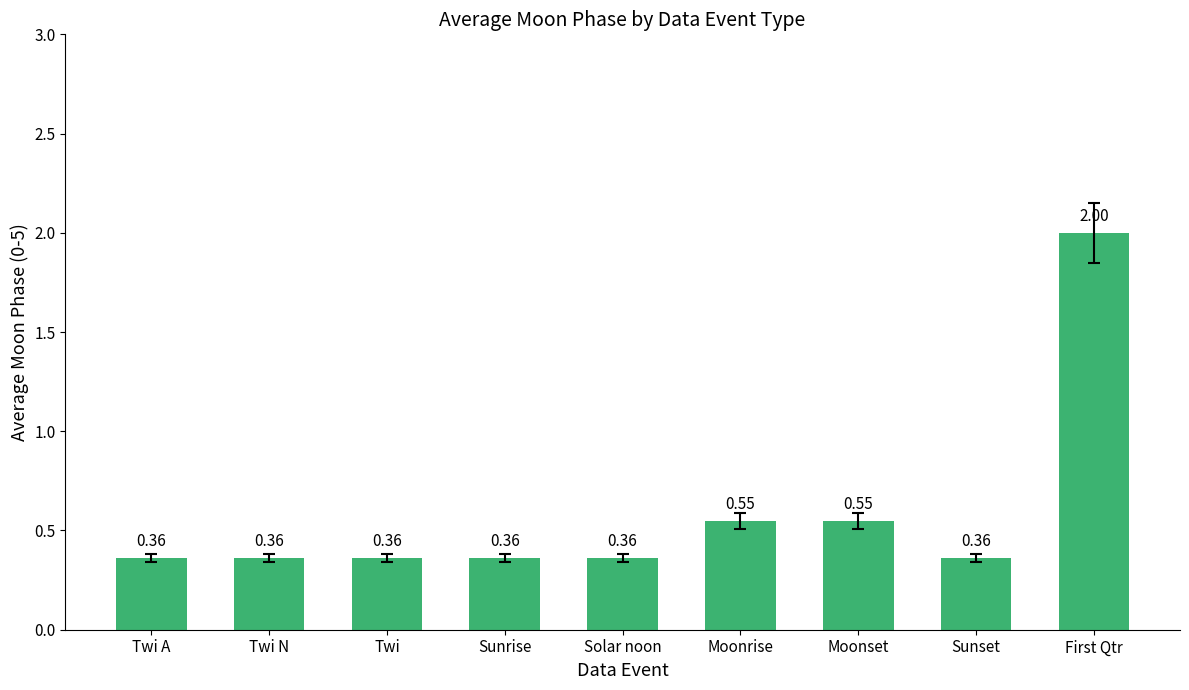

Which category has the highest value across all series?

First Qtr